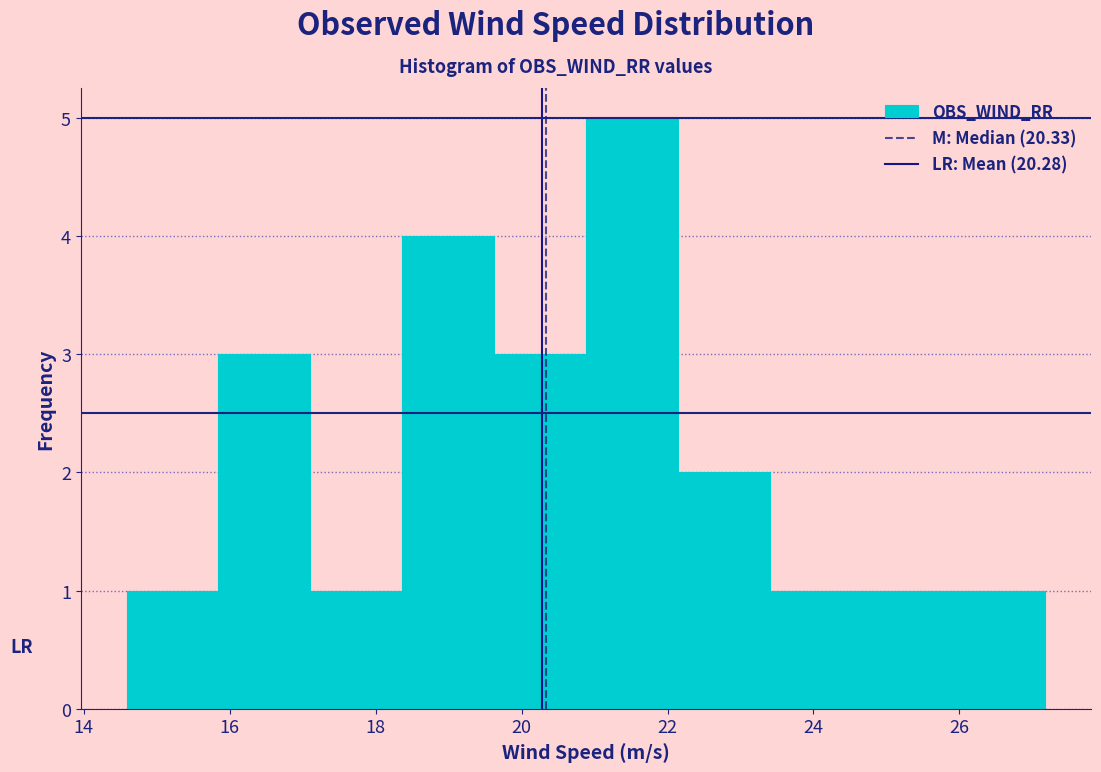

Reading left to right, transcribe this chart: for each bar, give the range it covers on the x-axis and its height. Neither the bar edges nor the heights are printed on the chart, so give them approximately, as read against the axes.

14.6 to 15.8: 1
15.8 to 17.2: 3
17.2 to 18.4: 1
18.4 to 19.6: 4
19.6 to 20.8: 3
20.8 to 22.2: 5
22.2 to 23.4: 2
23.4 to 24.6: 1
24.6 to 26.0: 1
26.0 to 27.2: 1